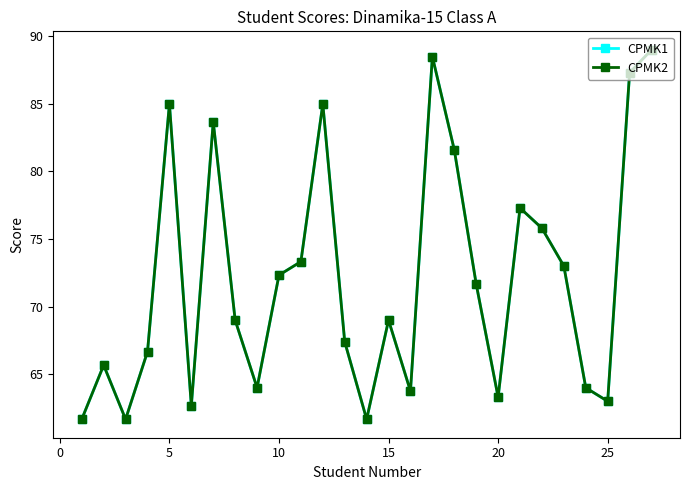

Reading left to right, list all the values displayed in this chart.

CPMK1: 61.7	65.7	61.7	66.7	85.0	62.7	83.7	69.0	64.0	72.3	73.3	85.0	67.4	61.7	69.0	63.8	88.5	81.6	71.7	63.3	77.3	75.8	73.0	64.0	63.0	87.3	89.0
CPMK2: 61.7	65.7	61.7	66.7	85.0	62.7	83.7	69.0	64.0	72.3	73.3	85.0	67.4	61.7	69.0	63.8	88.5	81.6	71.7	63.3	77.3	75.8	73.0	64.0	63.0	87.3	89.0